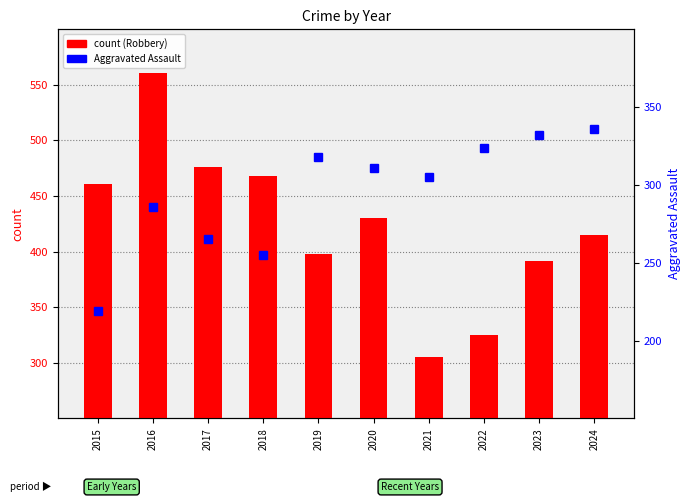

The count series shows 386 at 2016. True or false?

False